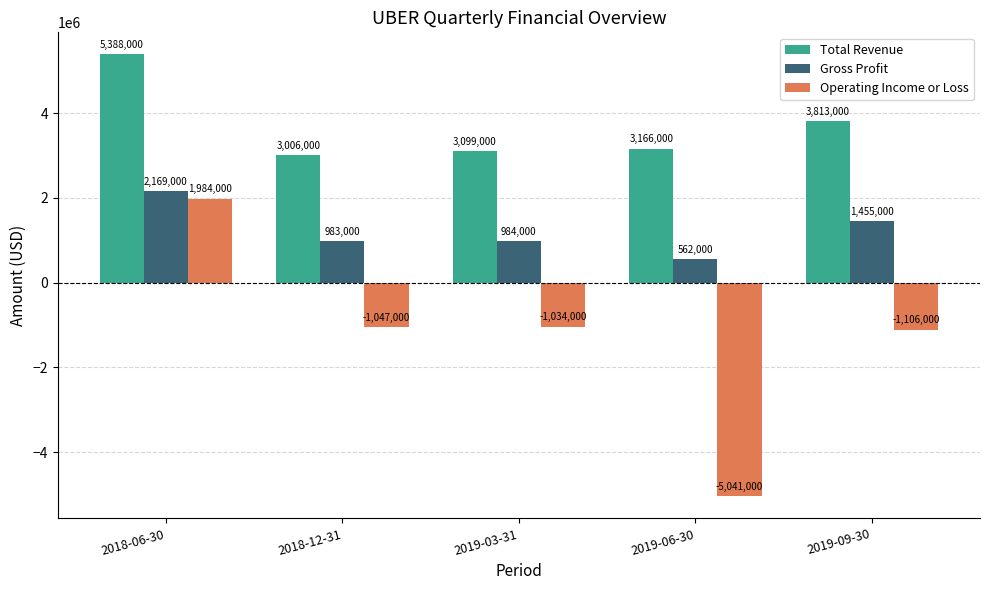

Which series has the largest total across all categories?

Total Revenue